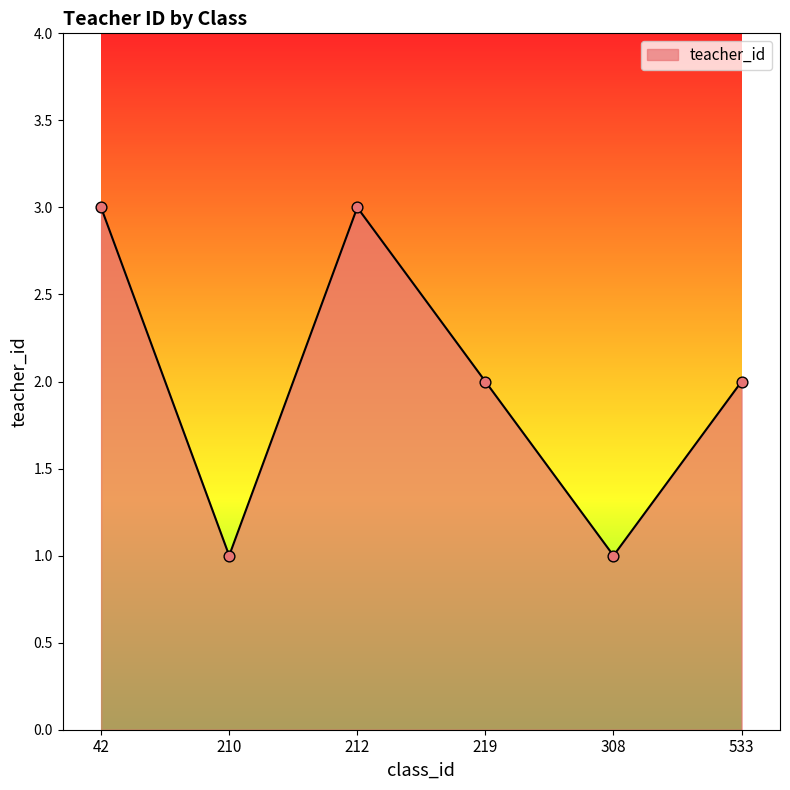

Approximately how many times larger is the value at 533 compared to 212?

0.7